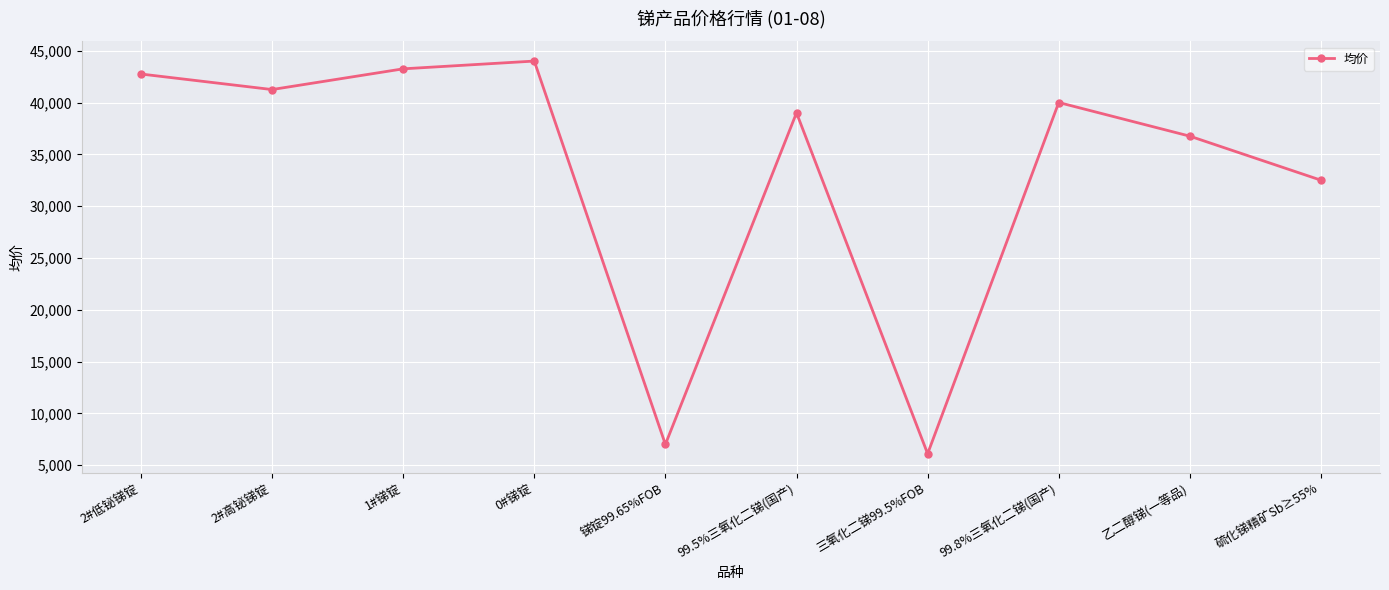

True or false: the data shows 63753 at 乙二醇锑(一等品).

False